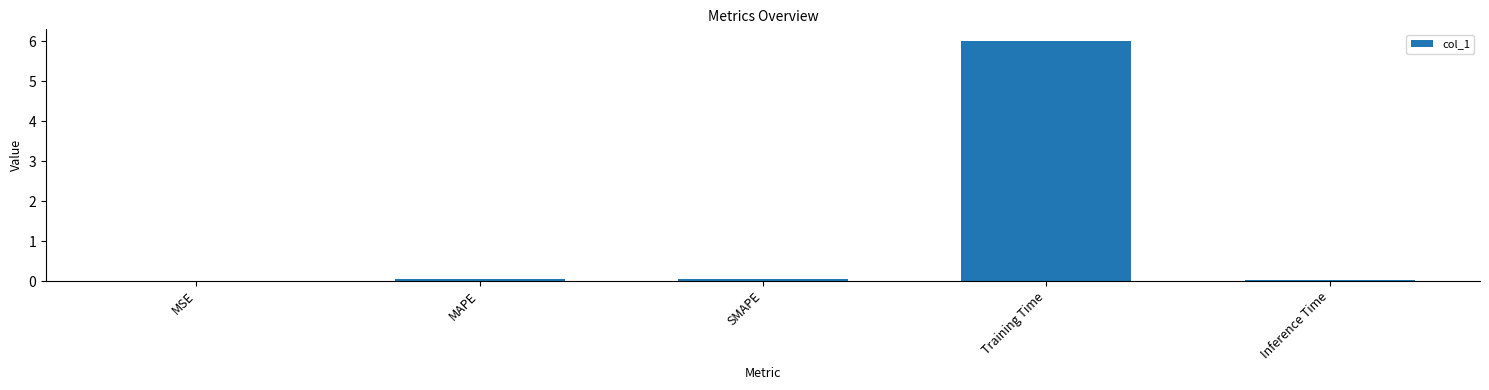

What is the sum of all values?

6.1